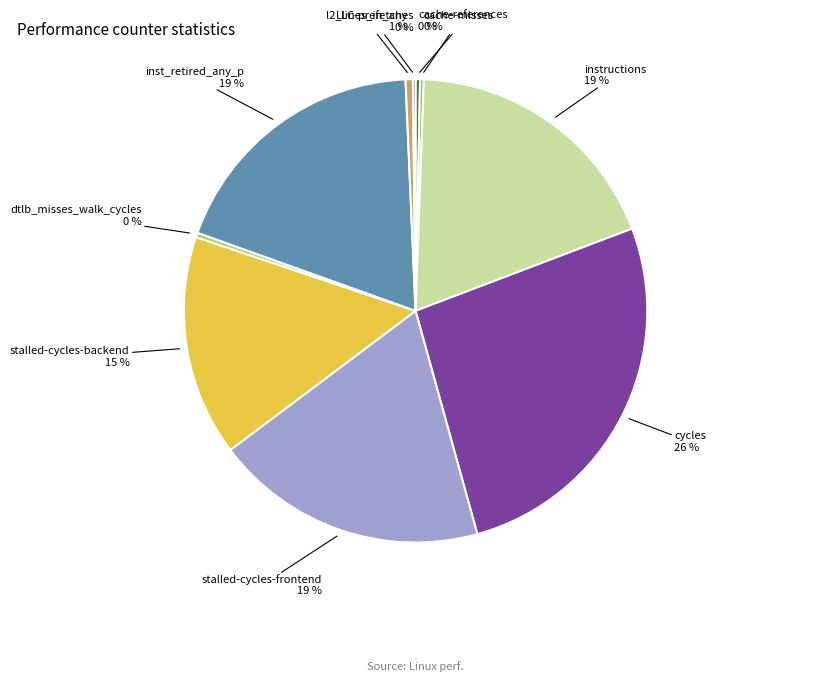

Is it true that inst_retired_any_p is 19% of the pie?

True